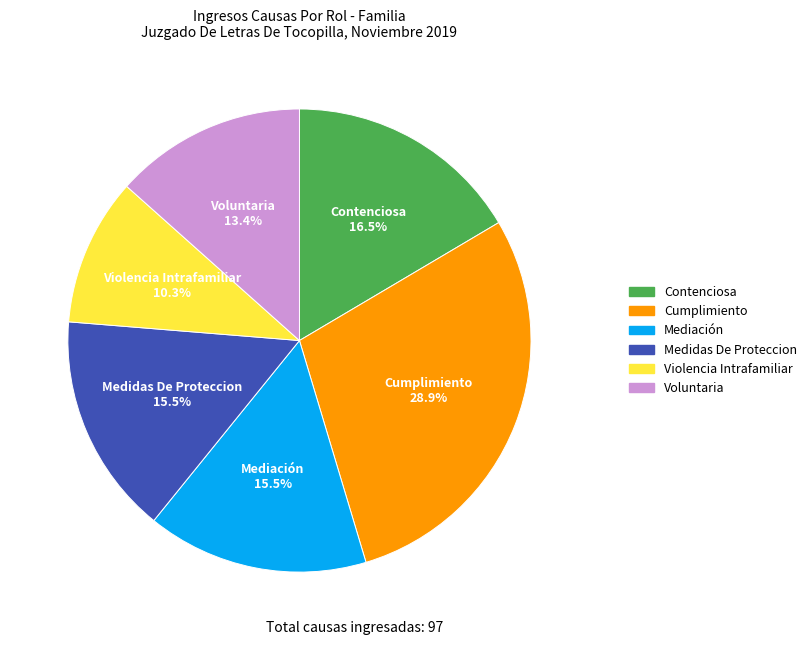

The Contenciosa slice represents 3% of the pie. True or false?

False